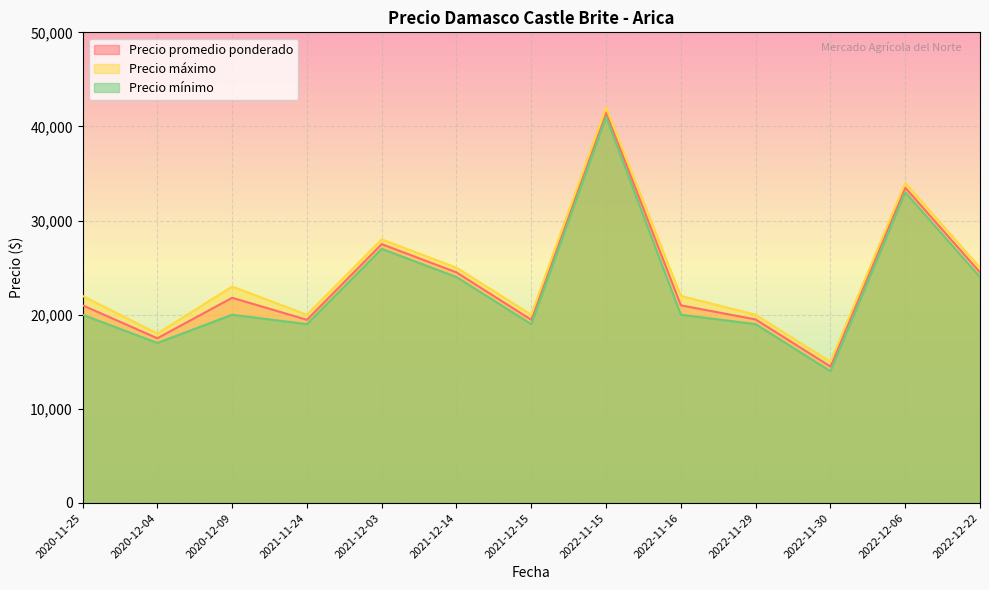

What is the label of the 3rd point from the right?

2022-11-30